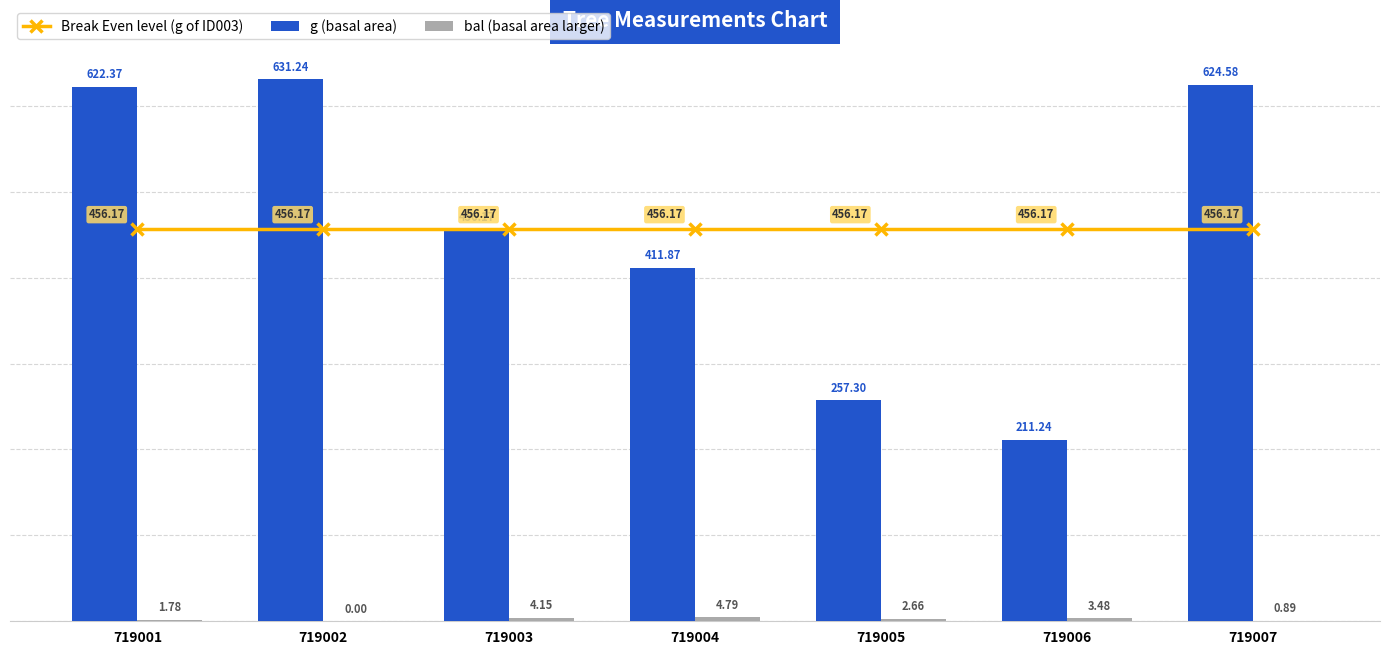

Is it true that g (basal area) equals 411.9 at 719004?

True